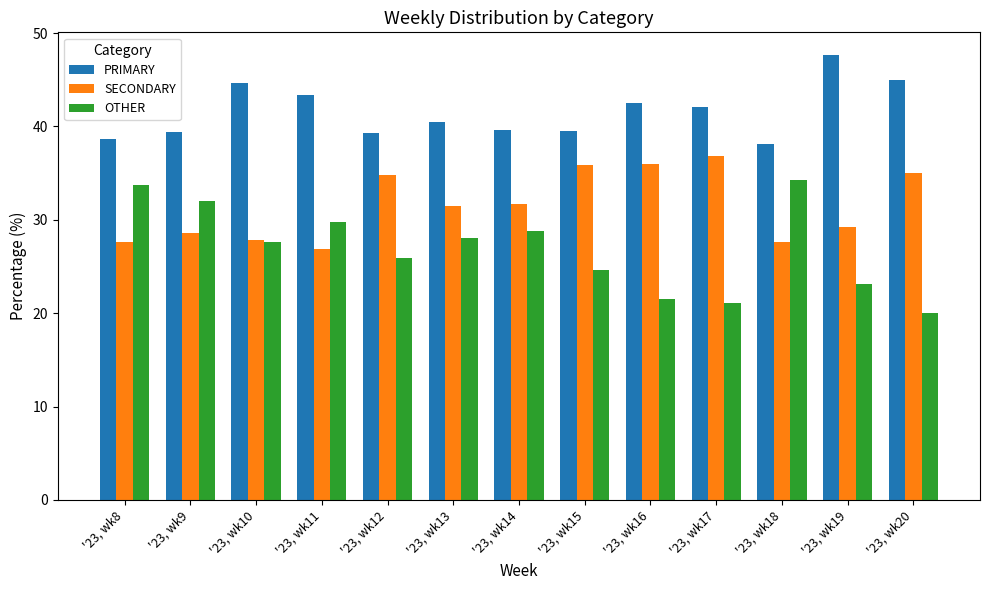

At '23, wk17, list the series in order from largest to smallest.

PRIMARY, SECONDARY, OTHER